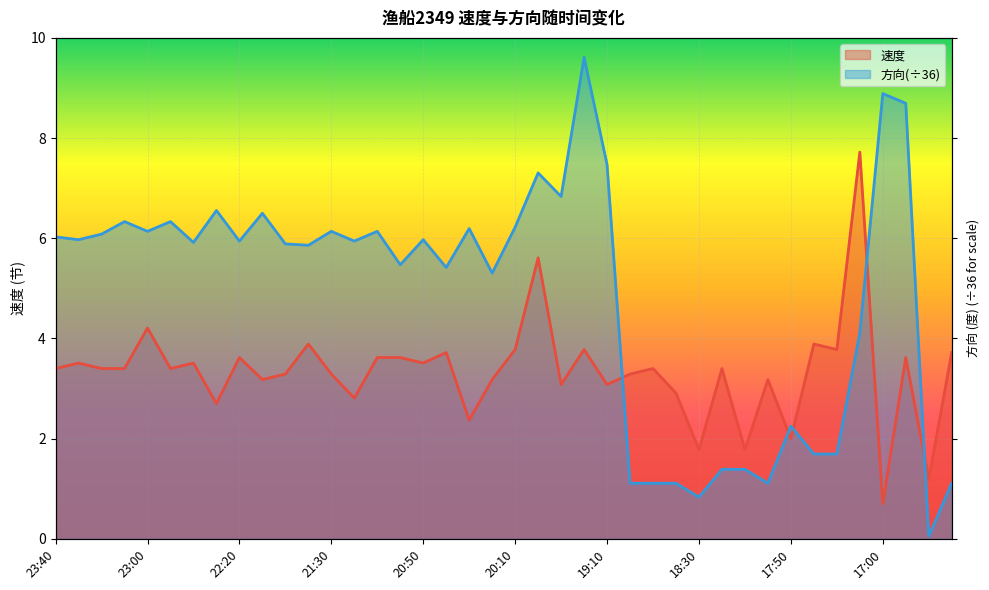

Does the chart display data point markers on the line(s)?

No